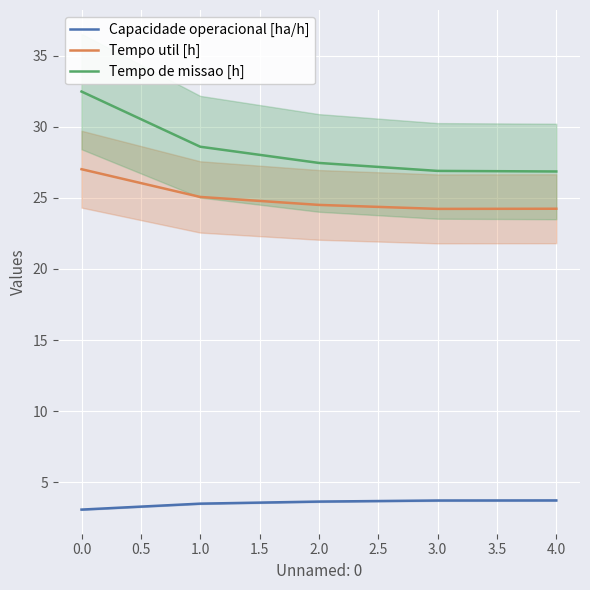

Rank the series by their maximum value, from highest to lowest.

Tempo de missao [h], Tempo util [h], Capacidade operacional [ha/h]